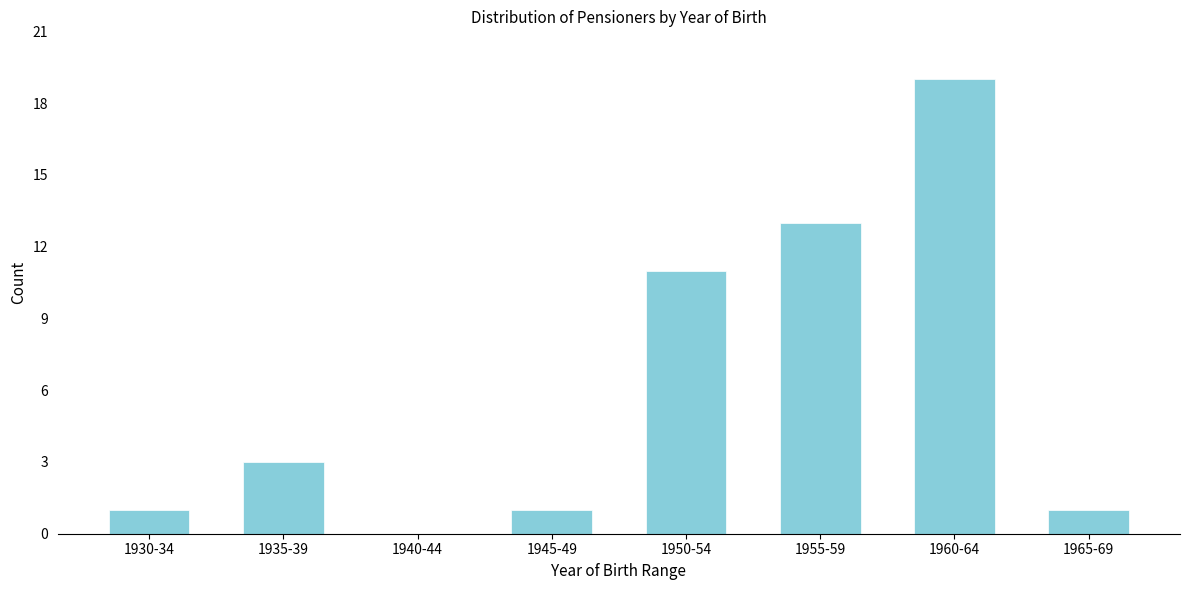

Reading left to right, what are all the values shown in this chart?

1930-34=1	1935-39=3	1940-44=0	1945-49=1	1950-54=11	1955-59=13	1960-64=19	1965-69=1